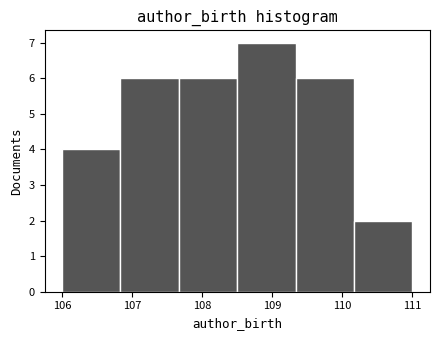

How tall is the bar that spans 110.2 to 111.0 on the x-axis? Neither the bar edges nor the heights are printed on the chart, so give them approximately, as read against the axes.

2